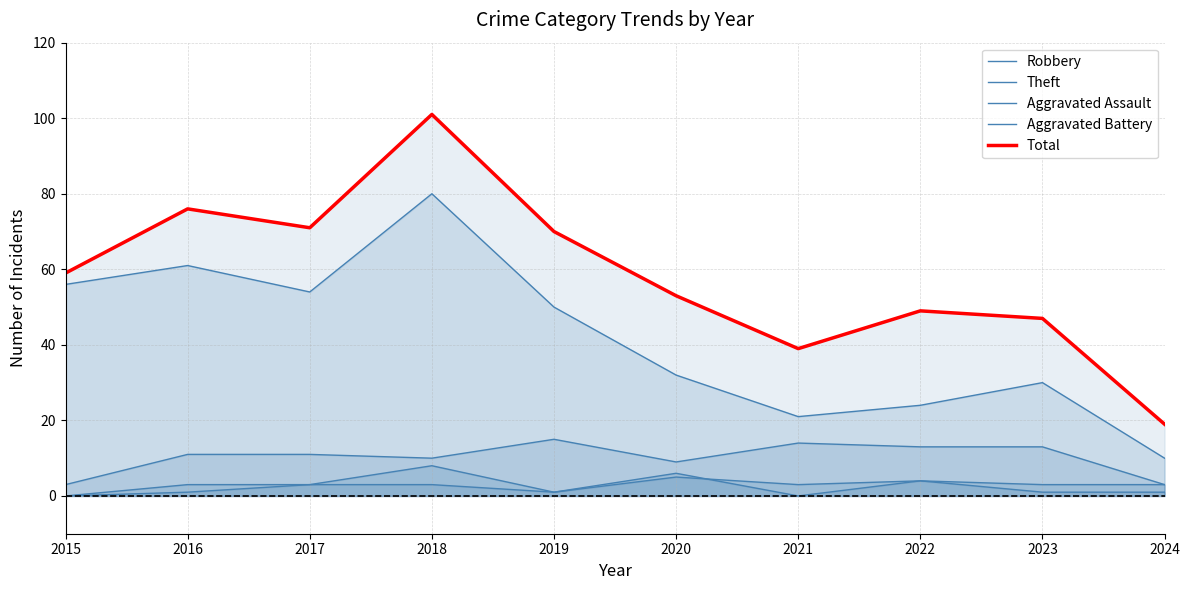

True or false: Total and Robbery cross at least once.

False